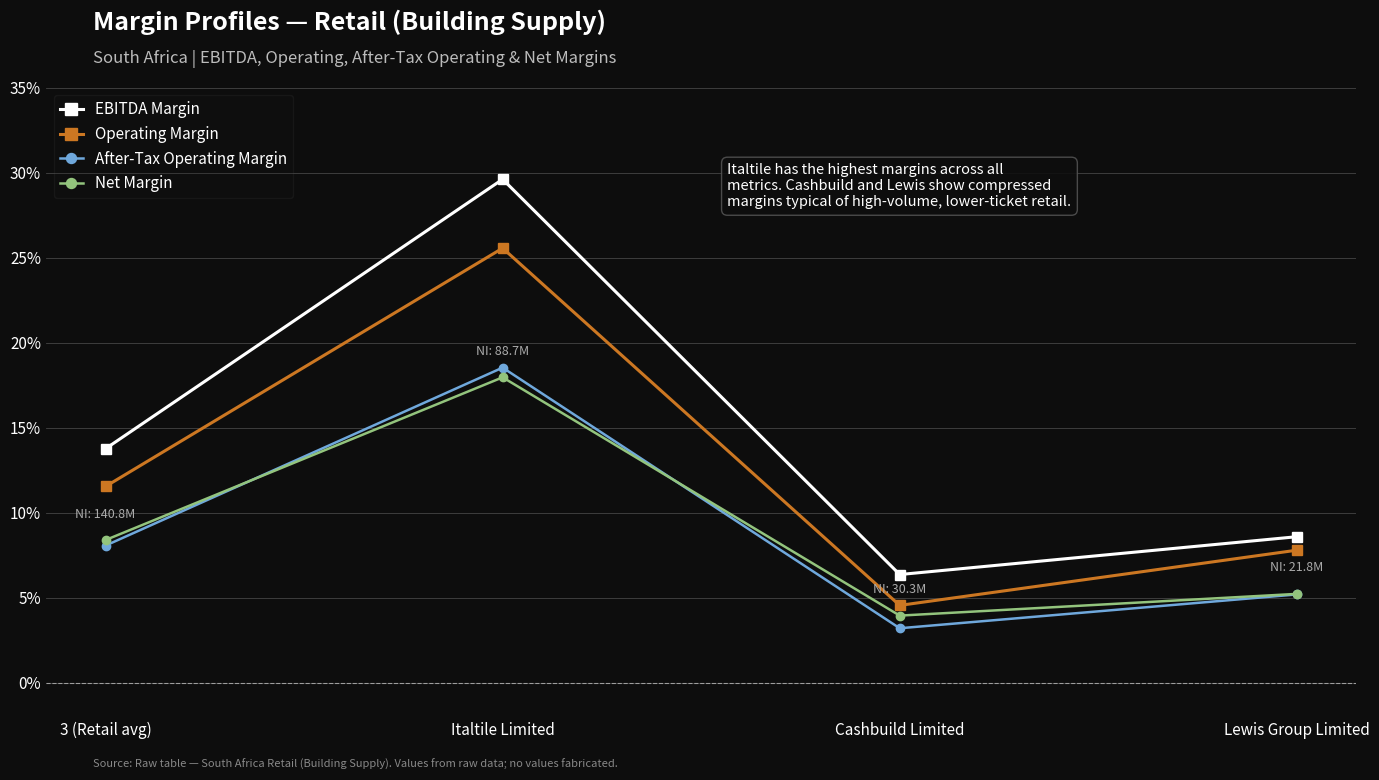

What is the minimum value for Operating Margin?

4.6